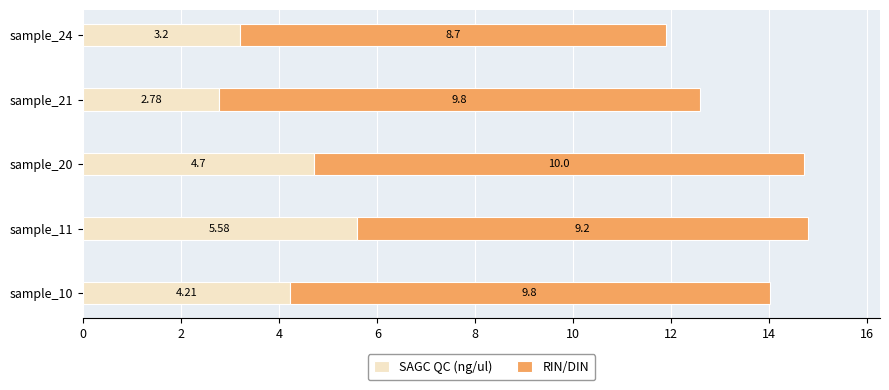

What is the total value across all series at sample_21?

12.6